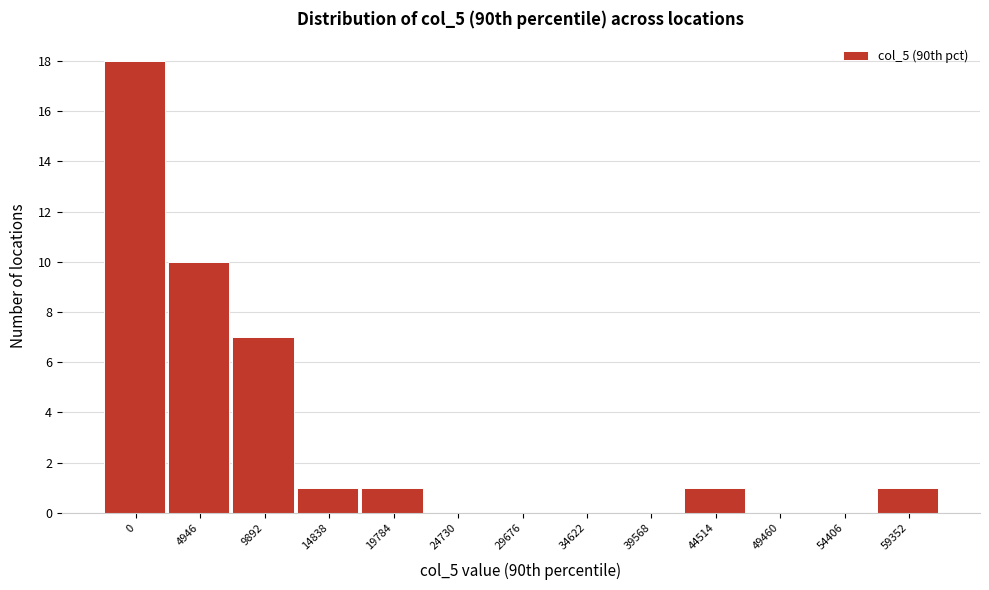

Reading right to left, what are all the values shown in this chart?

59352=1	54406=0	49460=0	44514=1	39568=0	34622=0	29676=0	24730=0	19784=1	14838=1	9892=7	4946=10	0=18